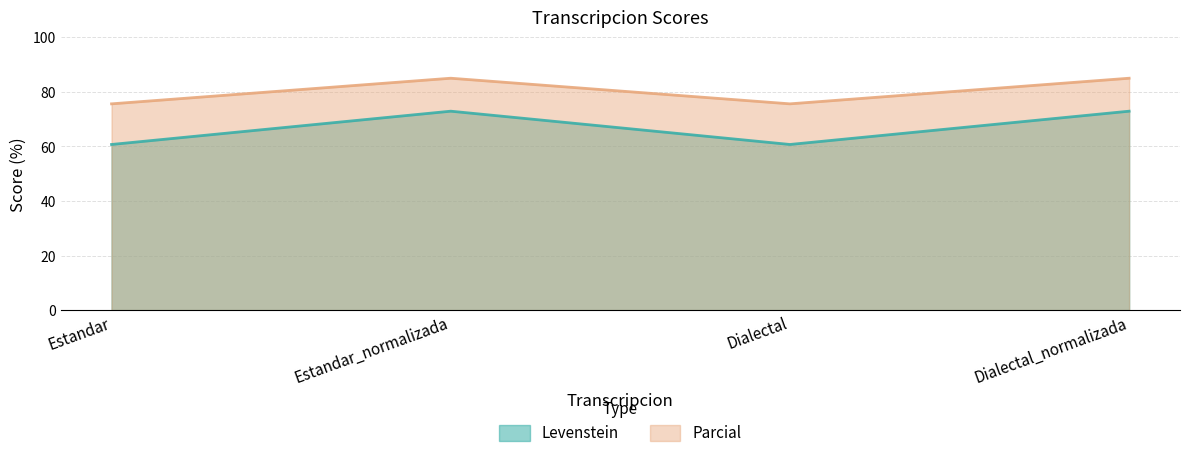

What is the label of the 1st point from the right?

Dialectal_normalizada